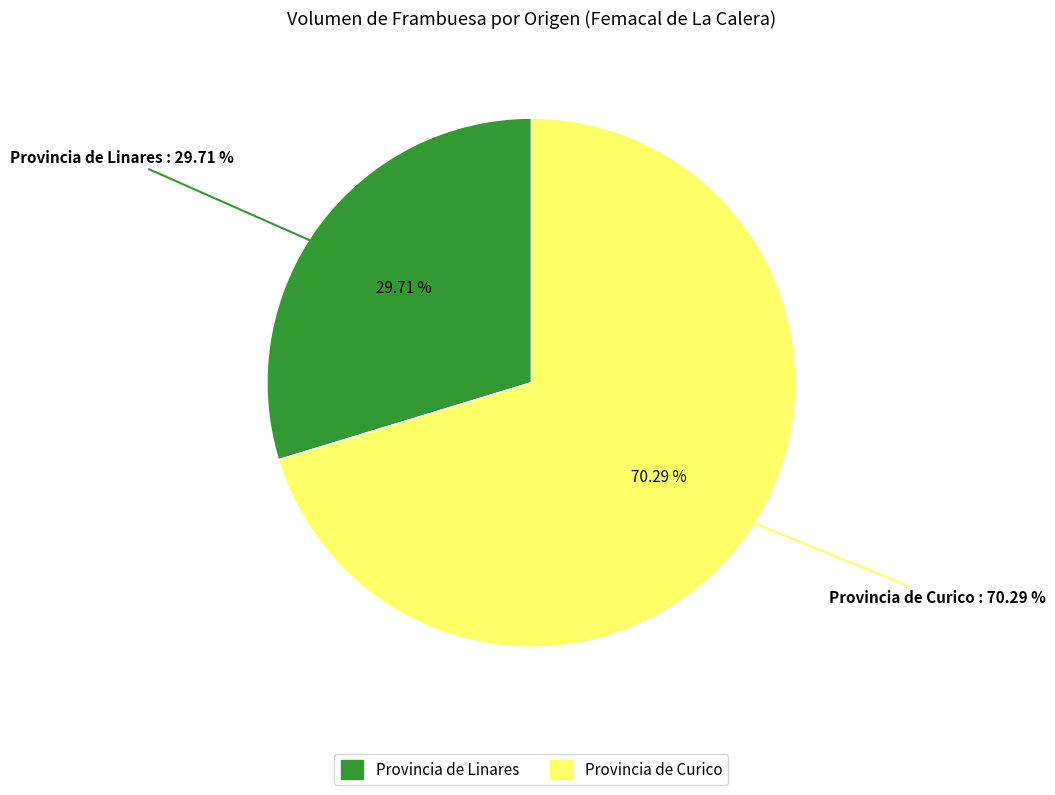

Does 2022-02-22 account for over 50% of the chart?

No